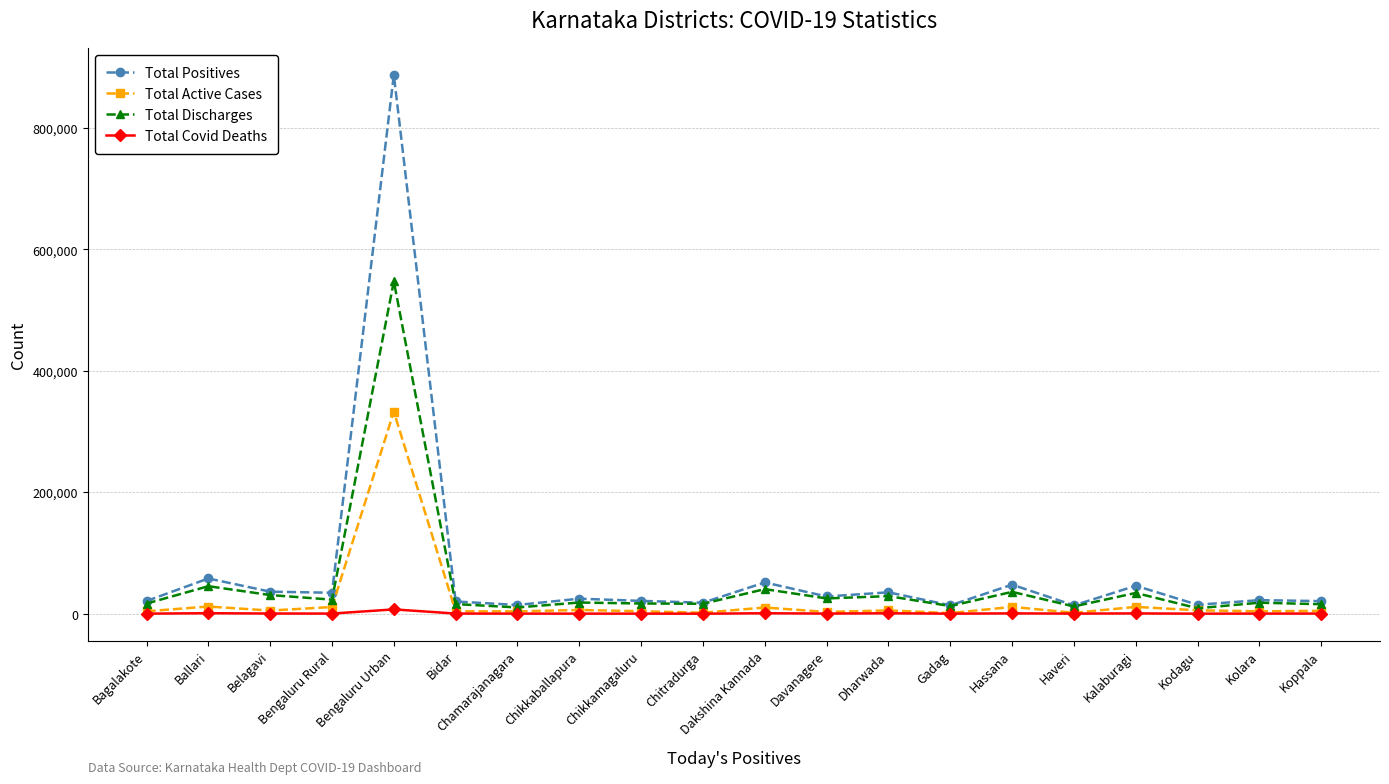

What is the total value across all series at Gadag?

27574